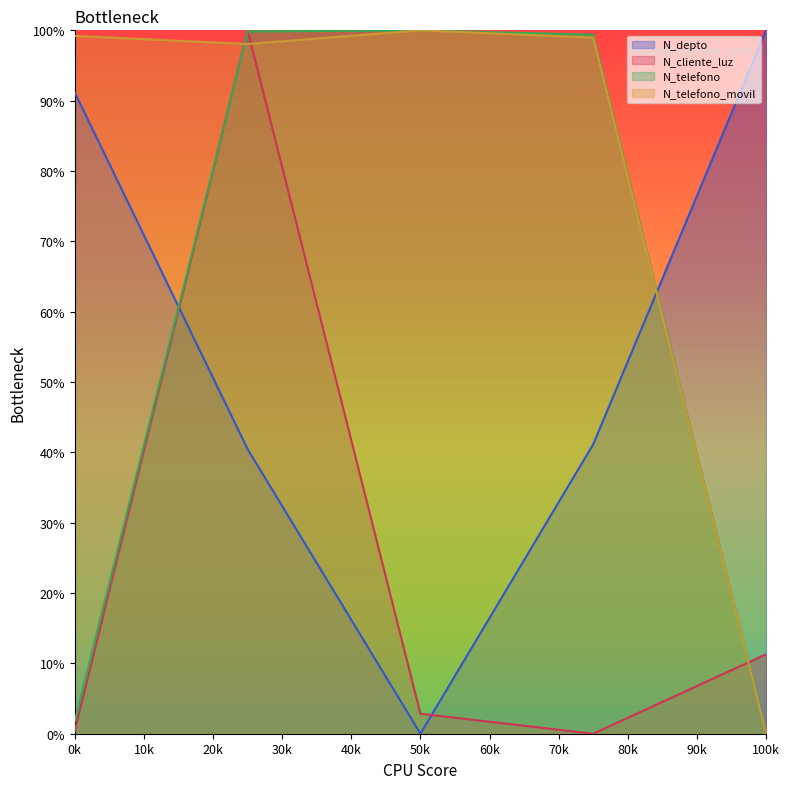

What is the difference between the maximum and second lowest values in the N_depto series?

59.5